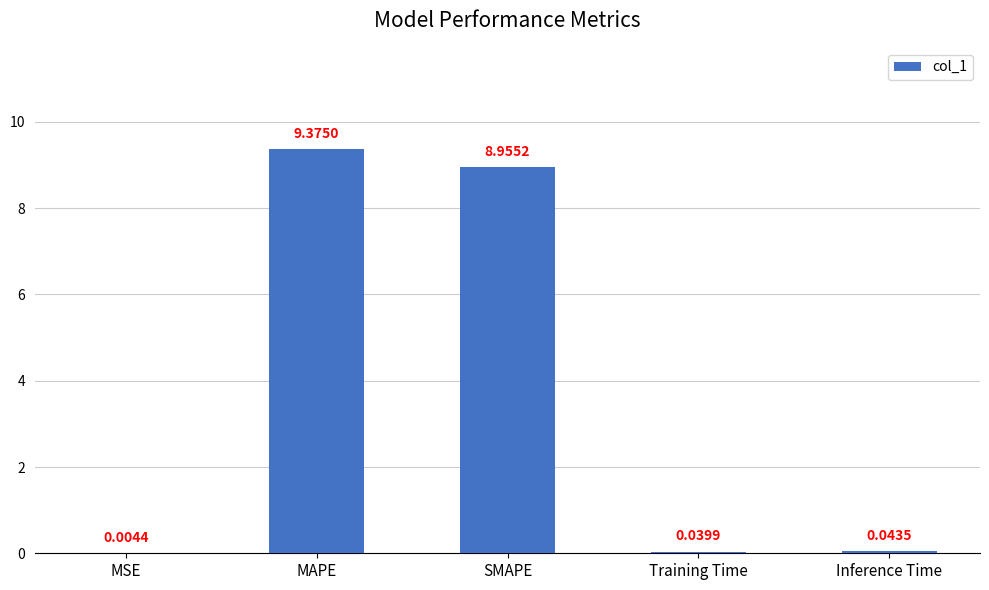

What is the sum of the values at Training Time and MAPE?

9.4